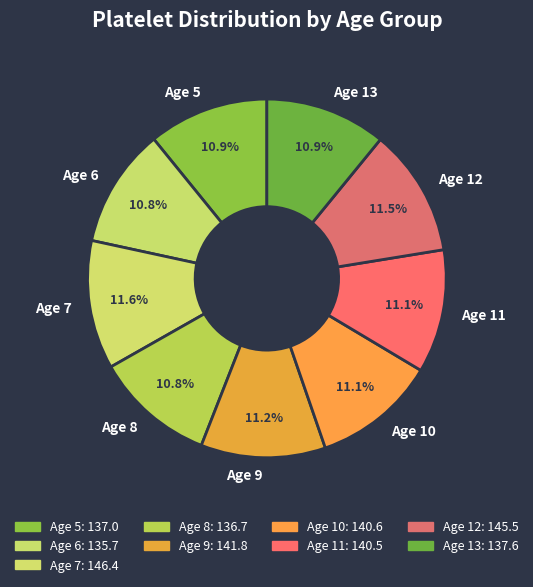

Approximately how many times larger is the value at Age 6 compared to Age 8?

1.0